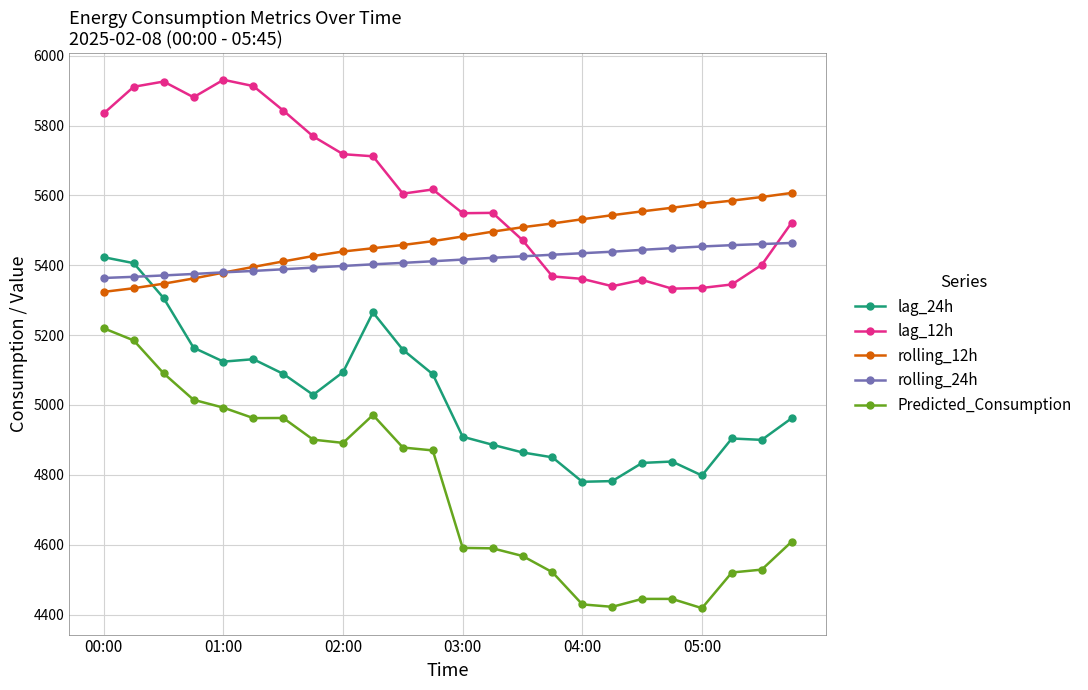

What is the value of the lag_12h point at the 9th from the left?

5718.0